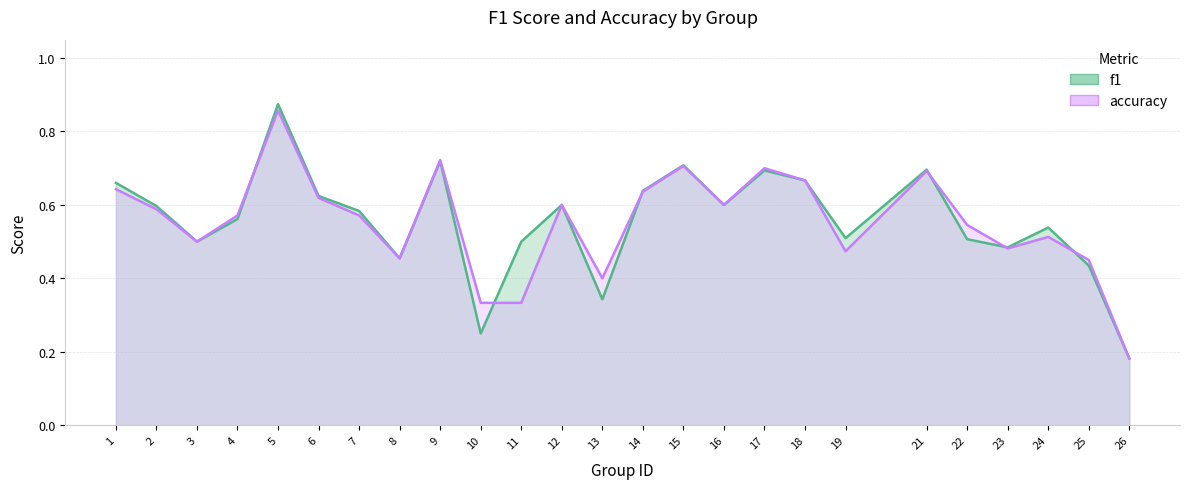

Where is accuracy nearest to the value 0?

26